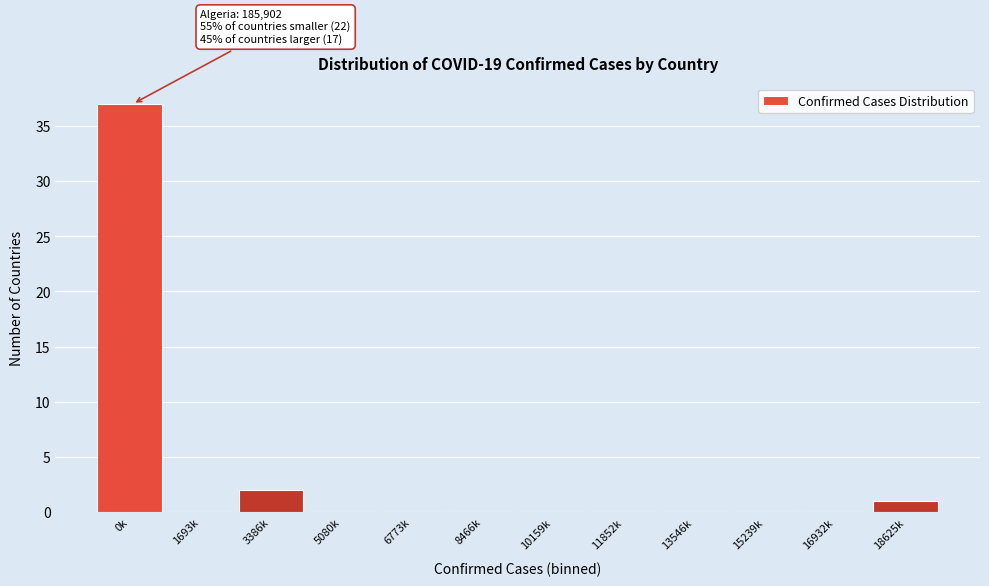

Reading left to right, what are all the values shown in this chart?

0k=37	1693k=0	3386k=2	5080k=0	6773k=0	8466k=0	10159k=0	11852k=0	13546k=0	15239k=0	16932k=0	18625k=1